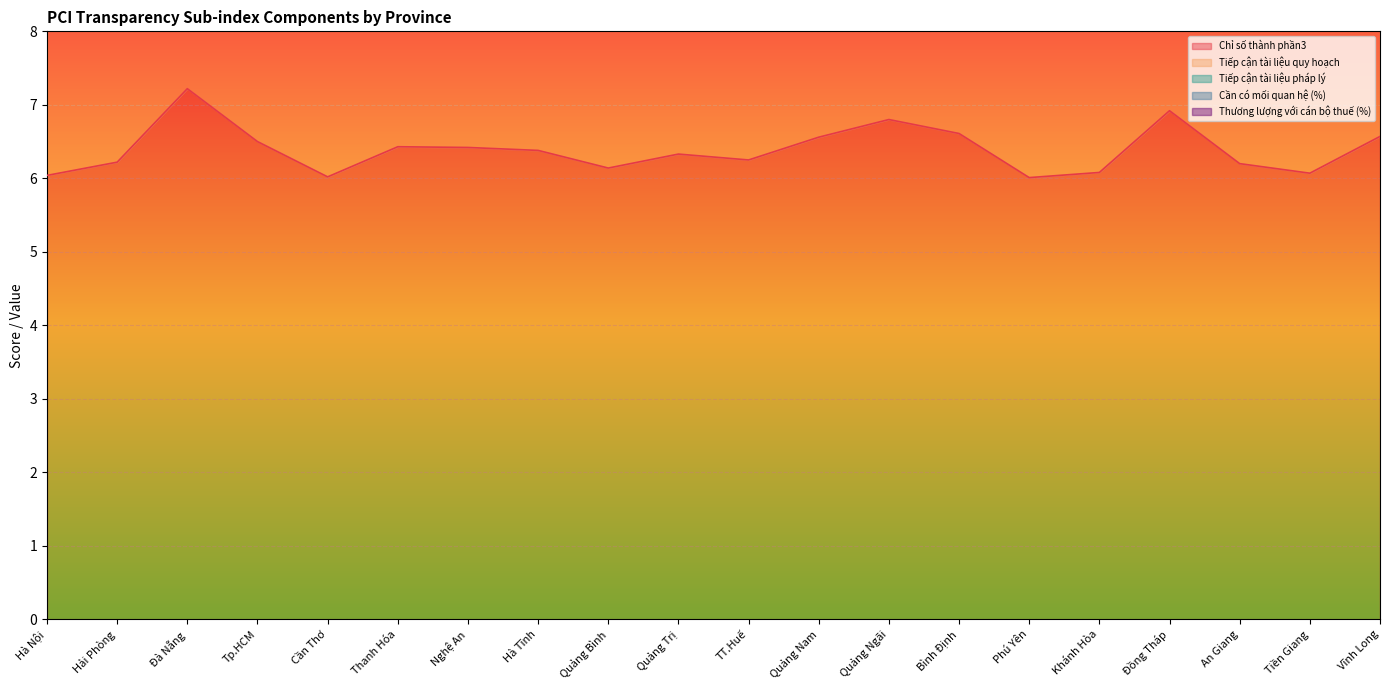

Which series has the largest total across all categories?

Chỉ số thành phần3